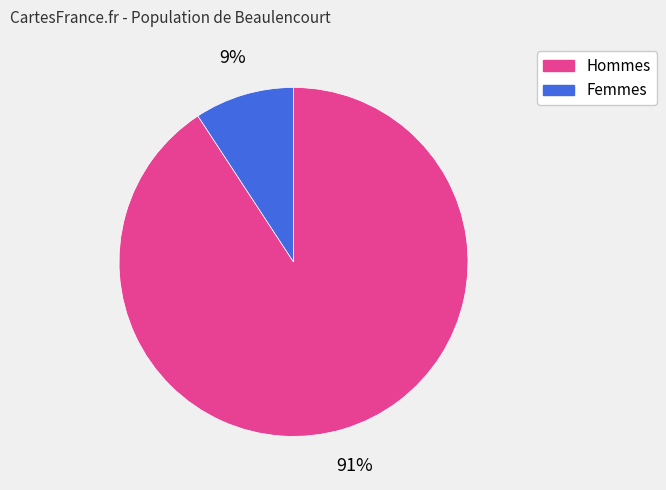

Do Hommes and Femmes together represent more than half of the pie?

Yes